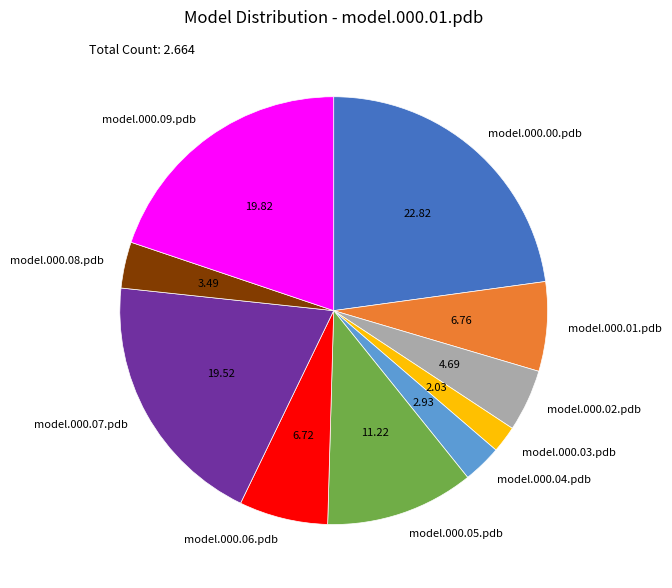

Combined, do model.000.03.pdb and model.000.00.pdb account for over 50%?

No